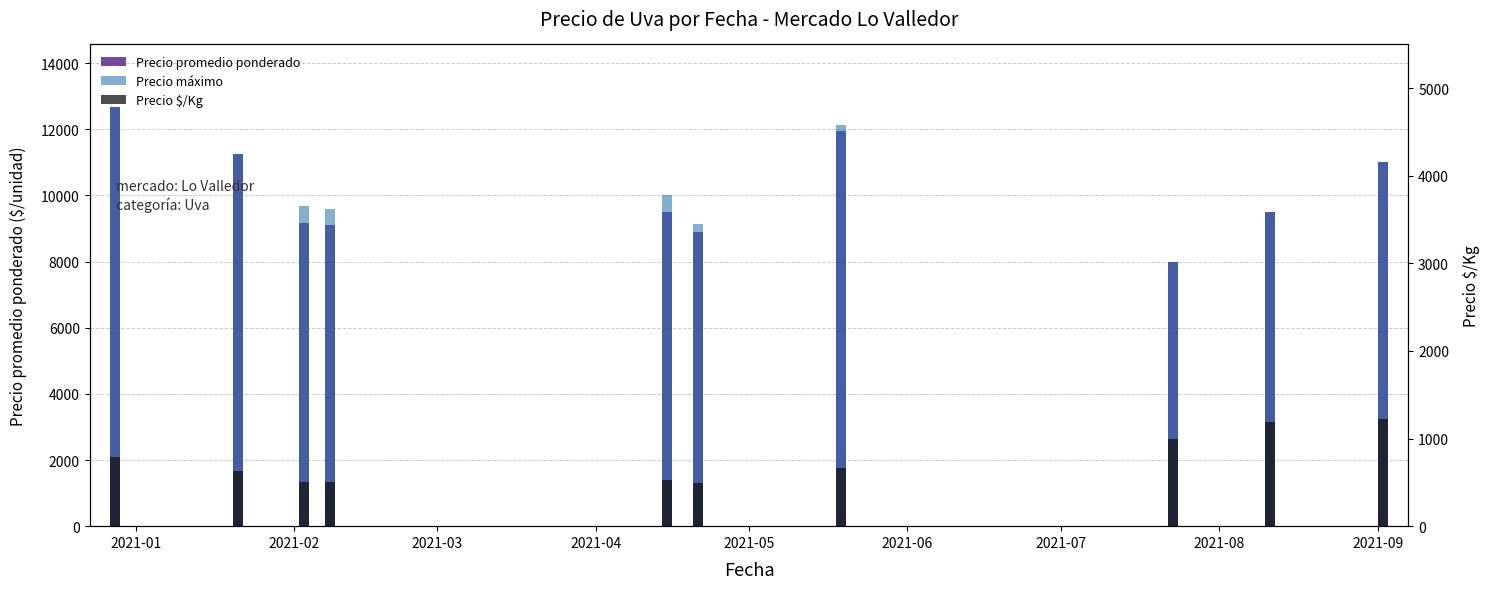

Reading left to right, transcribe all the data shown in this chart.

Precio promedio ponderado: 12666.7	11250.0	9166.7	9094.0	9500.0	8900.0	11957.1	8000.0	9500.0	11000.0
Precio máximo: 12666.7	11250.0	9666.7	9600.0	10000.0	9125.0	12142.9	8000.0	9500.0	11000.0
Precio $/Kg: 785.2	625.2	509.3	505.0	527.7	494.5	664.3	1000.0	1187.5	1222.0